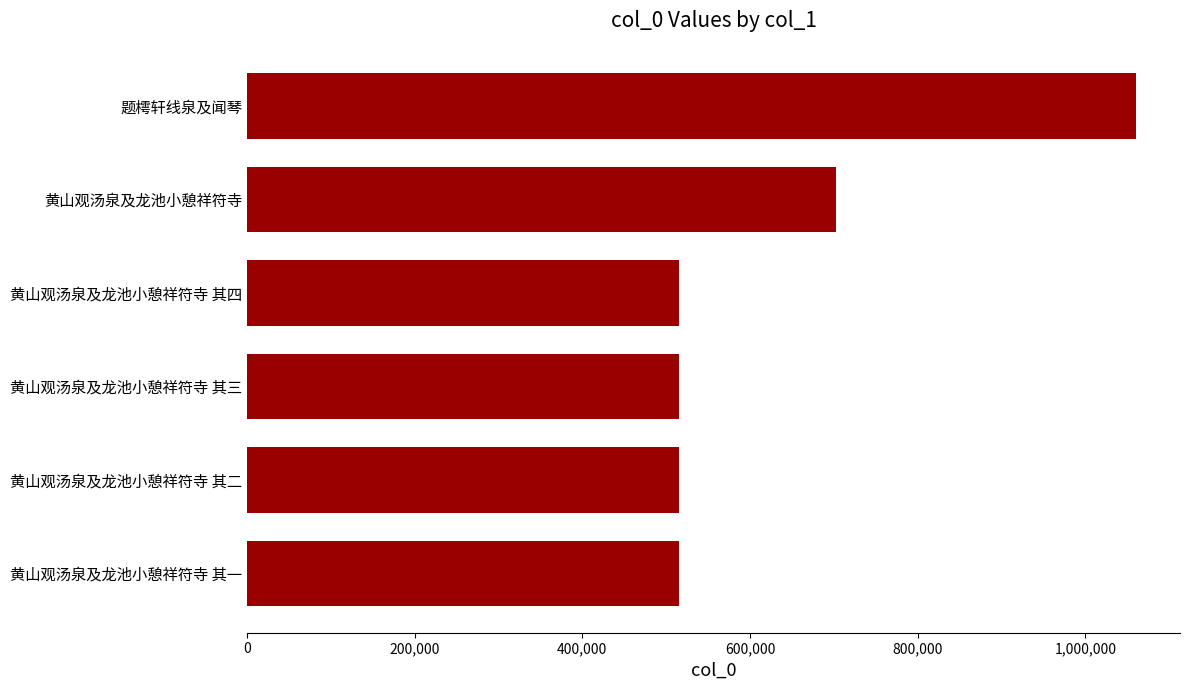

Where is the data nearest to the value 787889?

黄山观汤泉及龙池小憩祥符寺